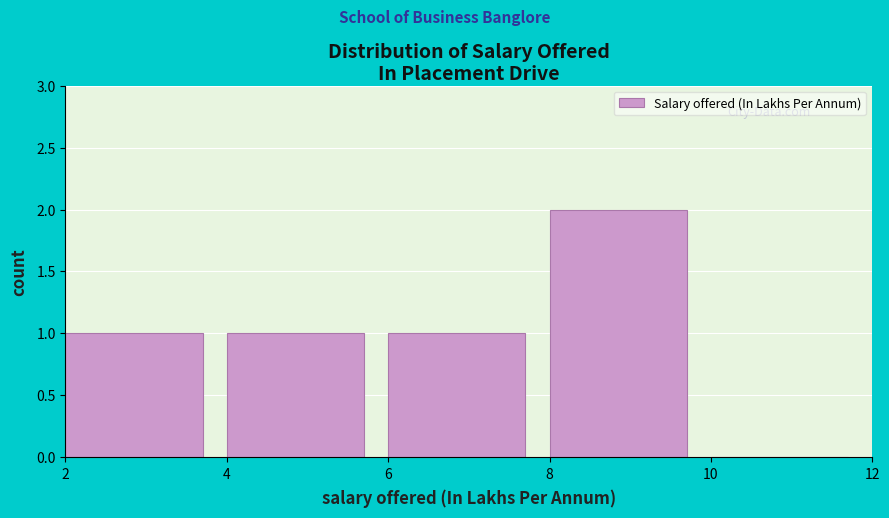

Reading left to right, transcribe this chart: for each bar, give the range it covers on the x-axis and its height. The values are not printed on the chart, so give them approximately, as read against the axis.

2 to 4: 1
4 to 6: 1
6 to 8: 1
8 to 10: 2
10 to 12: 0